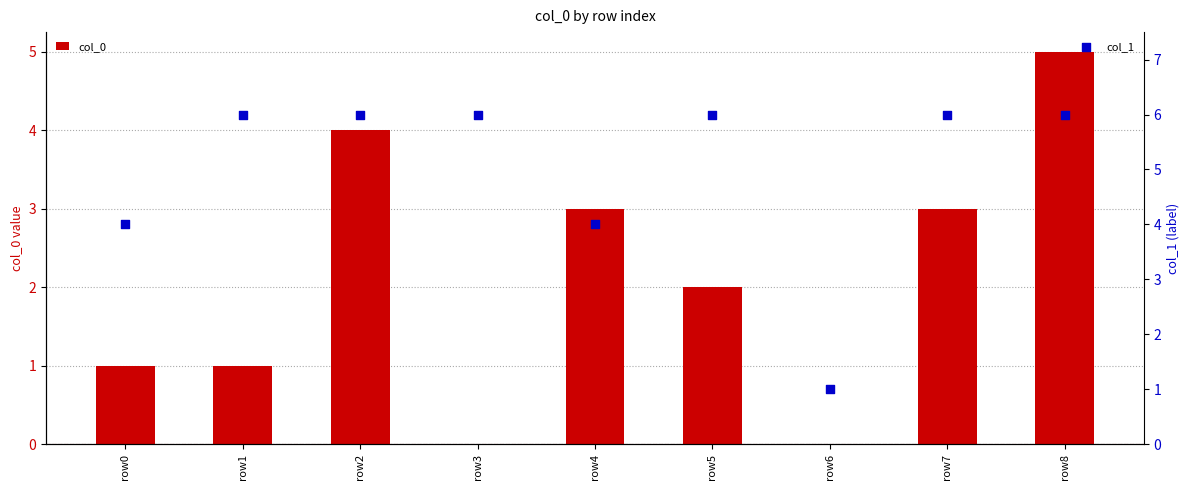

What is the total value across all series at row0?

5